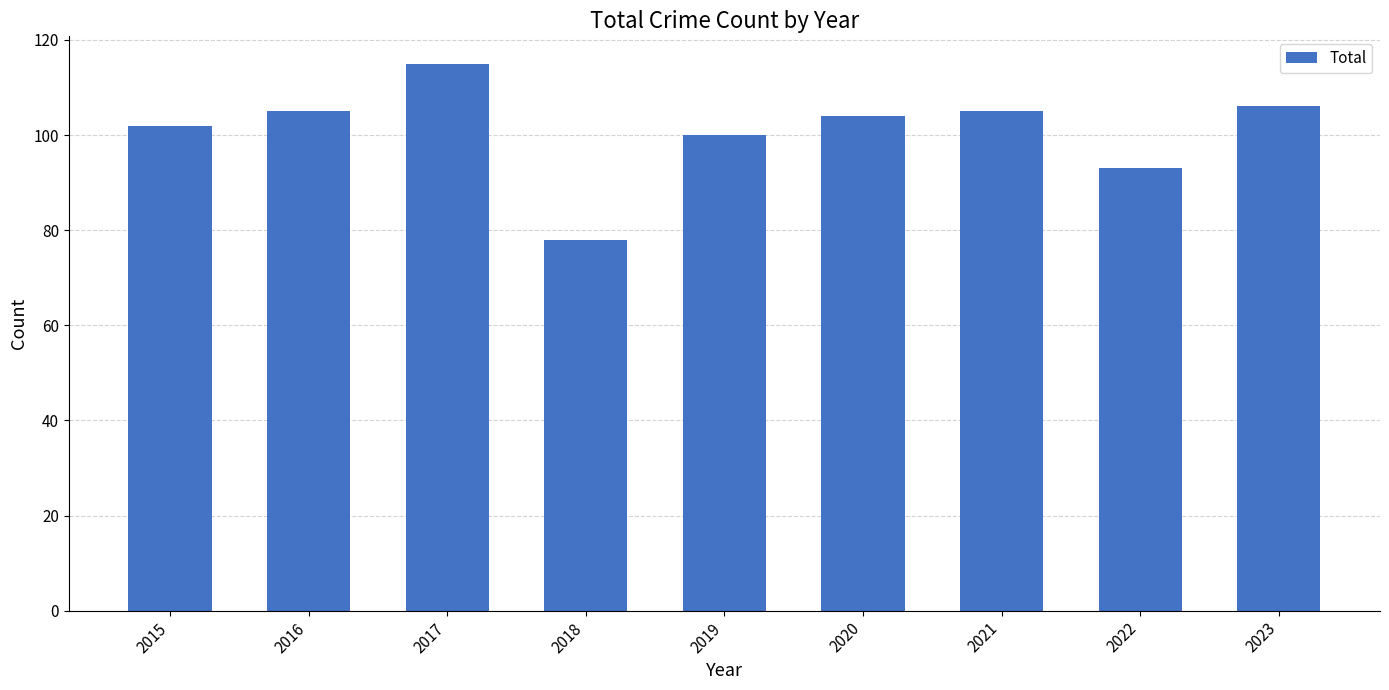

Reading left to right, list all the values displayed in this chart.

102	105	115	78	100	104	105	93	106